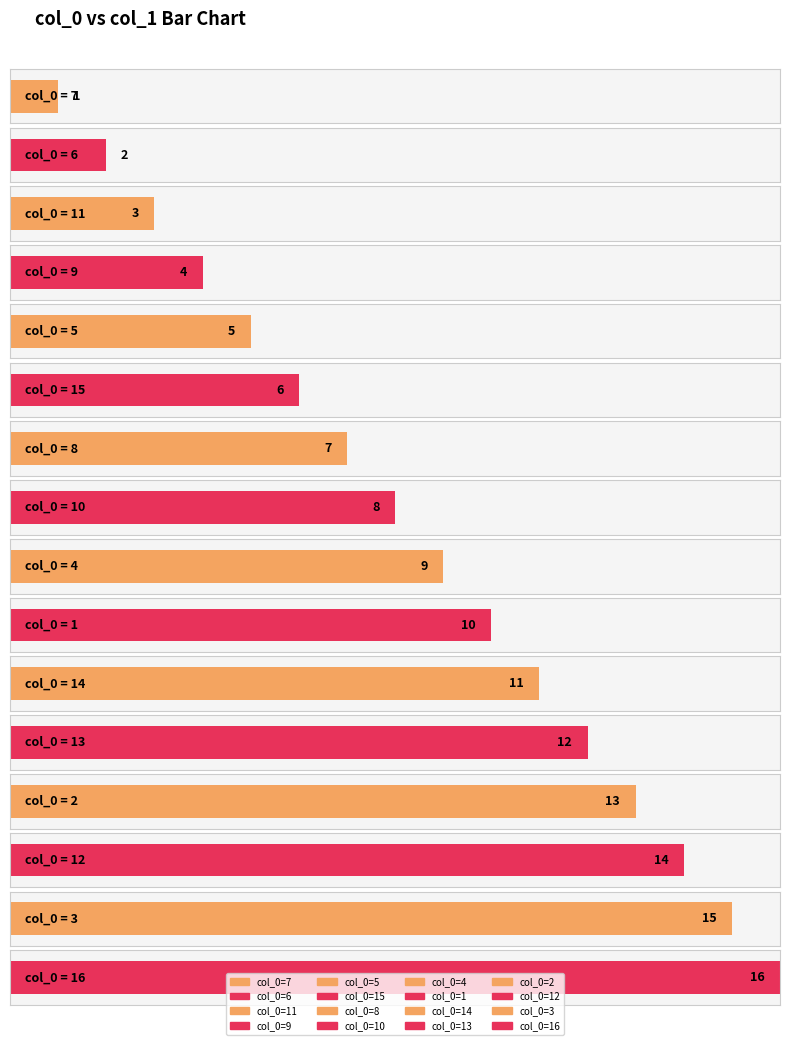

Are the bars grouped side by side (vs. stacked)?

No